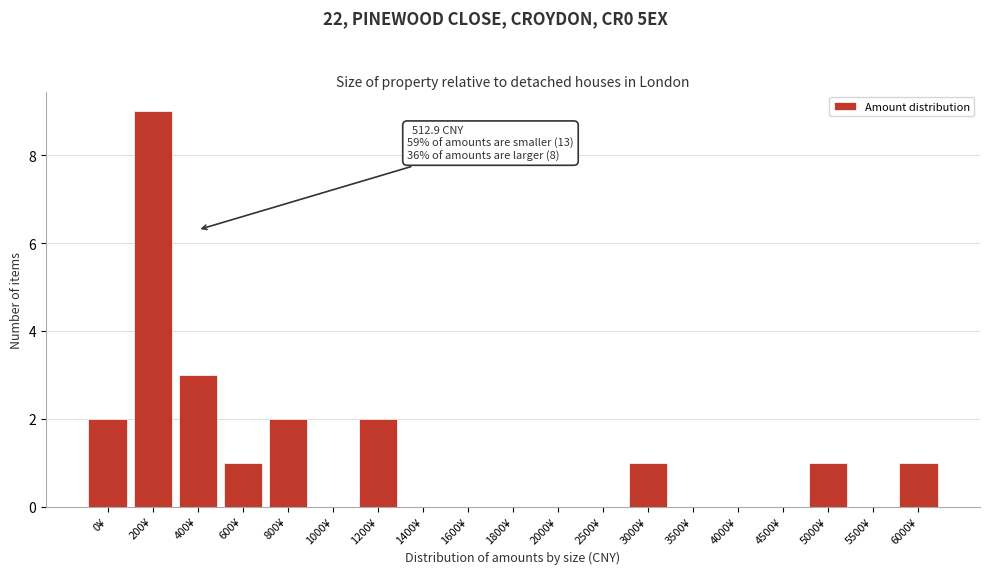

Reading left to right, list all the values displayed in this chart.

0¥=2	200¥=9	400¥=3	600¥=1	800¥=2	1000¥=0	1200¥=2	1400¥=0	1600¥=0	1800¥=0	2000¥=0	2500¥=0	3000¥=1	3500¥=0	4000¥=0	4500¥=0	5000¥=1	5500¥=0	6000¥=1